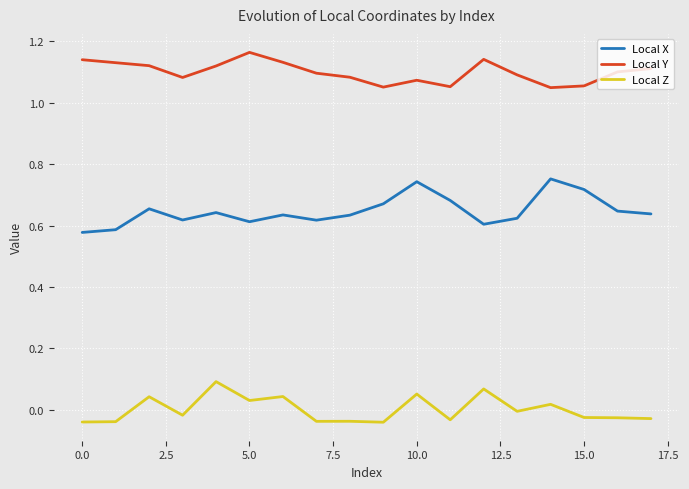

True or false: Local Y and Local Z intersect in this chart.

False